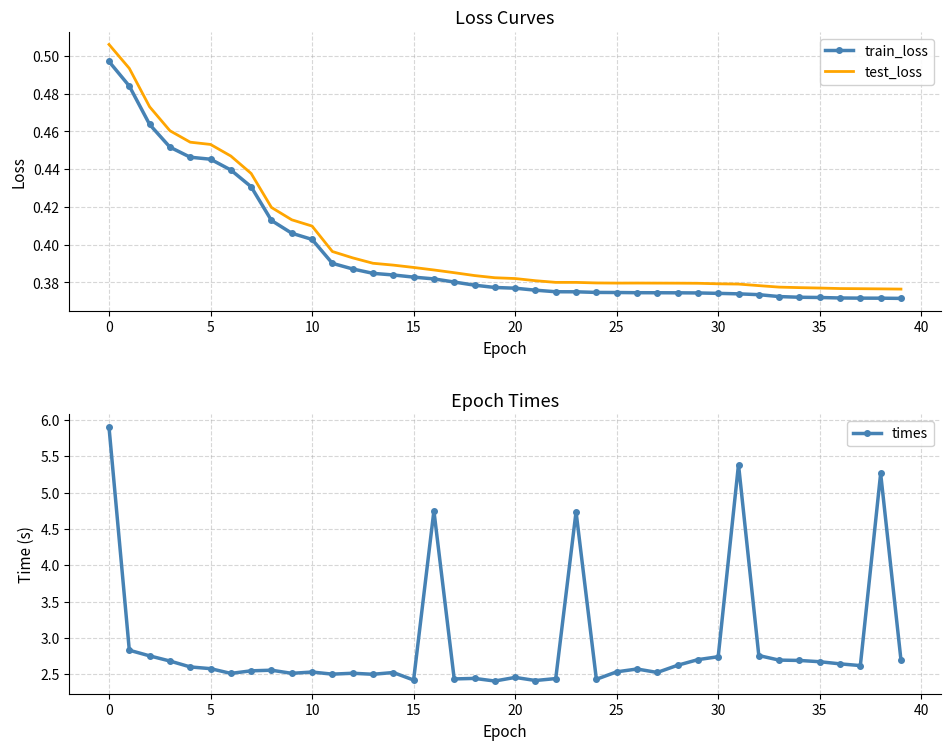

Rank the series at 17 from lowest to highest value.

train_loss, test_loss, times